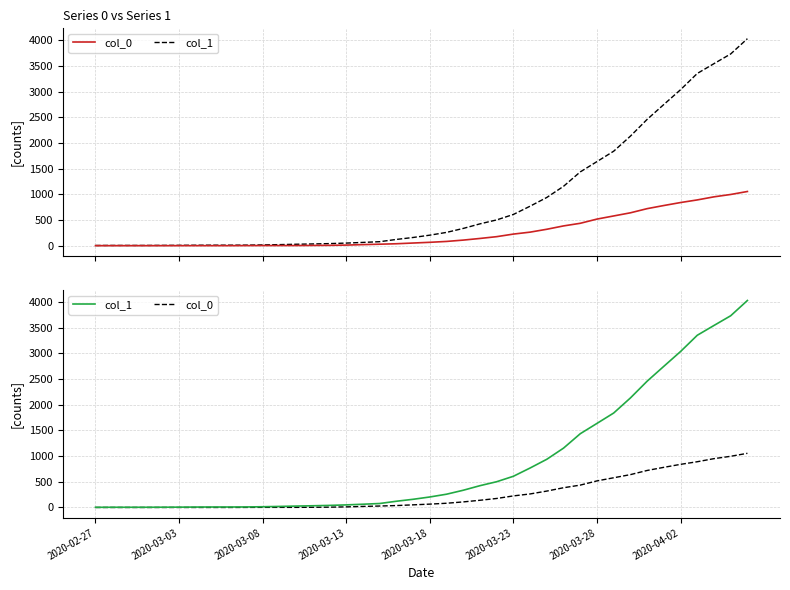

Which has a higher value, 18 or 2020-03-08?

18